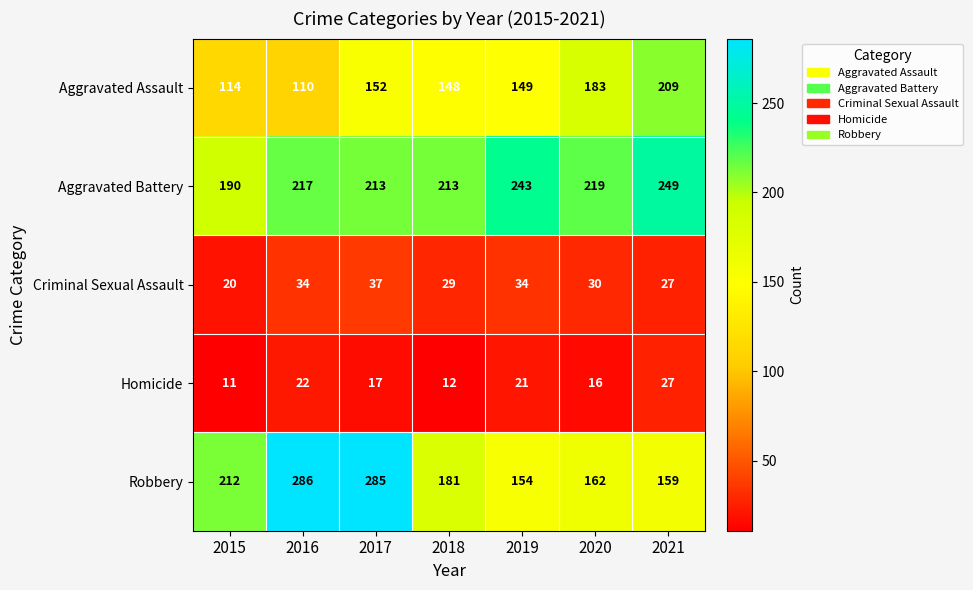

True or false: Criminal Sexual Assault has a value of 30 at 2020.

True